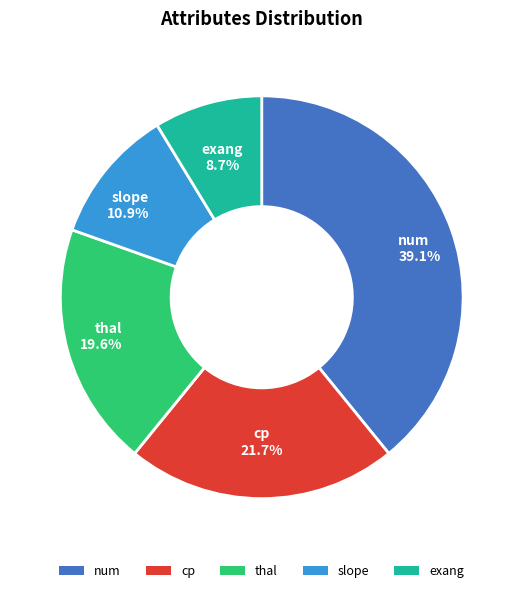

Is there any slice that represents more than half of the pie?

No